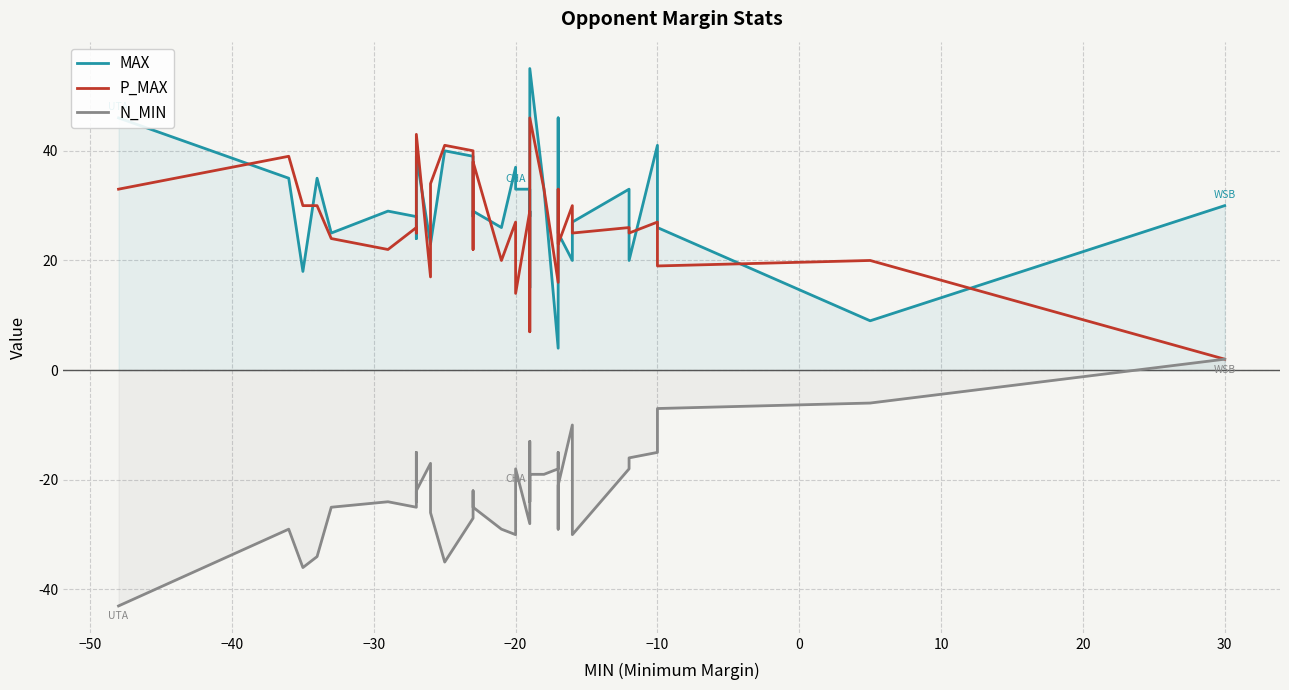

What are all the series names shown in the legend?

MAX, P_MAX, N_MIN